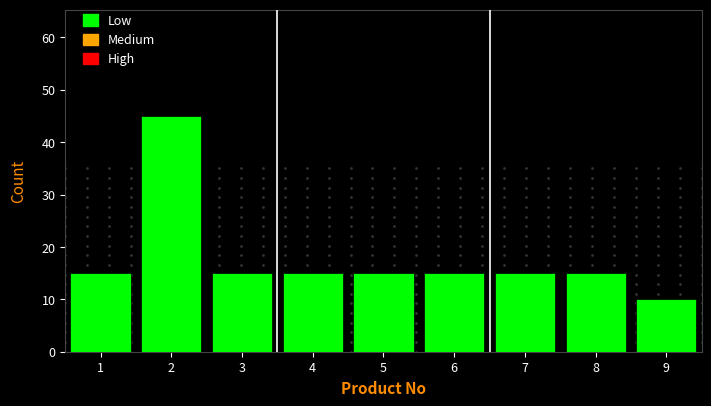

Reading left to right, transcribe this chart: for each bar, give the range it covers on the x-axis and its height. The values are not printed on the chart, so give them approximately, as read against the axis.

0.5 to 1.5: 15
1.5 to 2.5: 45
2.5 to 3.5: 15
3.5 to 4.5: 15
4.5 to 5.5: 15
5.5 to 6.5: 15
6.5 to 7.5: 15
7.5 to 8.5: 15
8.5 to 9.5: 10